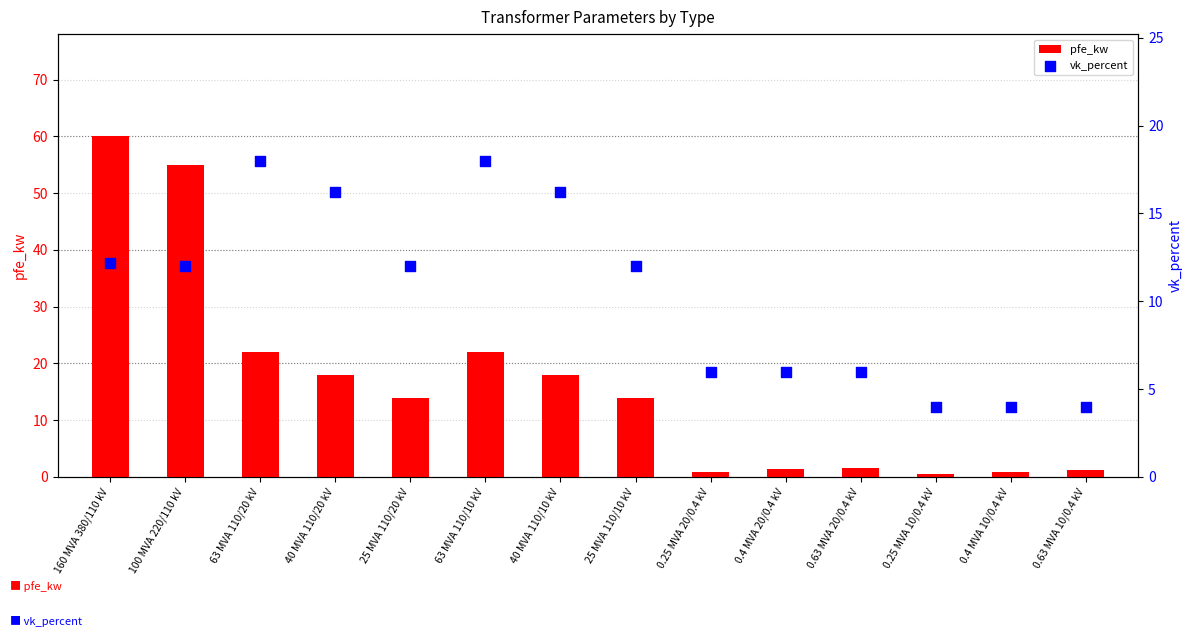

What is the total value across all series at 0.63 MVA 10/0.4 kV?

5.2